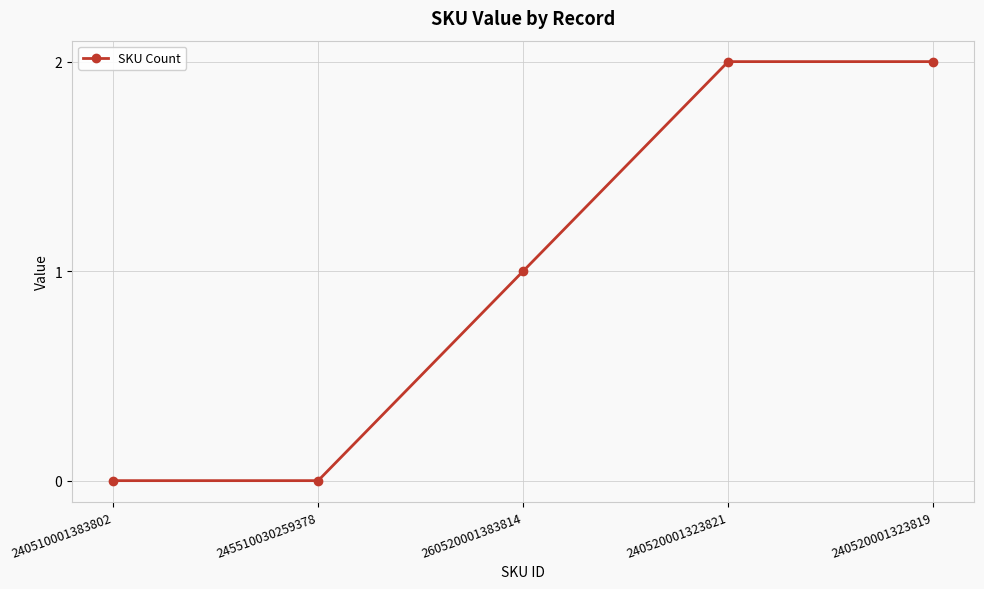

How many lines are shown in the chart?

1